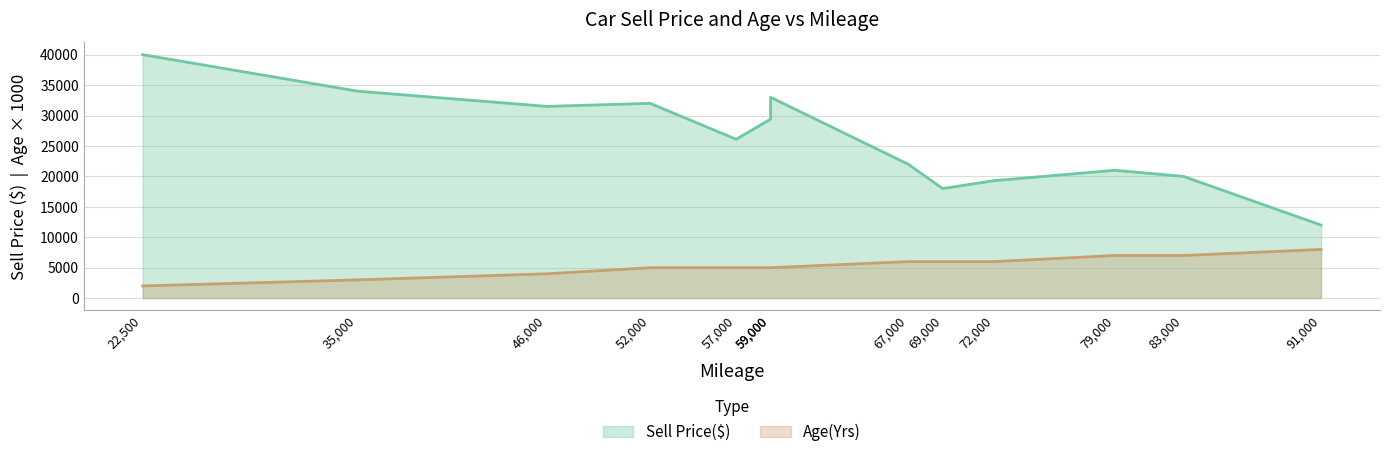

Reading left to right, transcribe all the data shown in this chart.

Sell Price($): 69000=18000	35000=34000	57000=26100	22500=40000	46000=31500	59000=29400	52000=32000	72000=19300	91000=12000	67000=22000	83000=20000	79000=21000	59000=33000
Age(Yrs): 69000=6	35000=3	57000=5	22500=2	46000=4	59000=5	52000=5	72000=6	91000=8	67000=6	83000=7	79000=7	59000=5